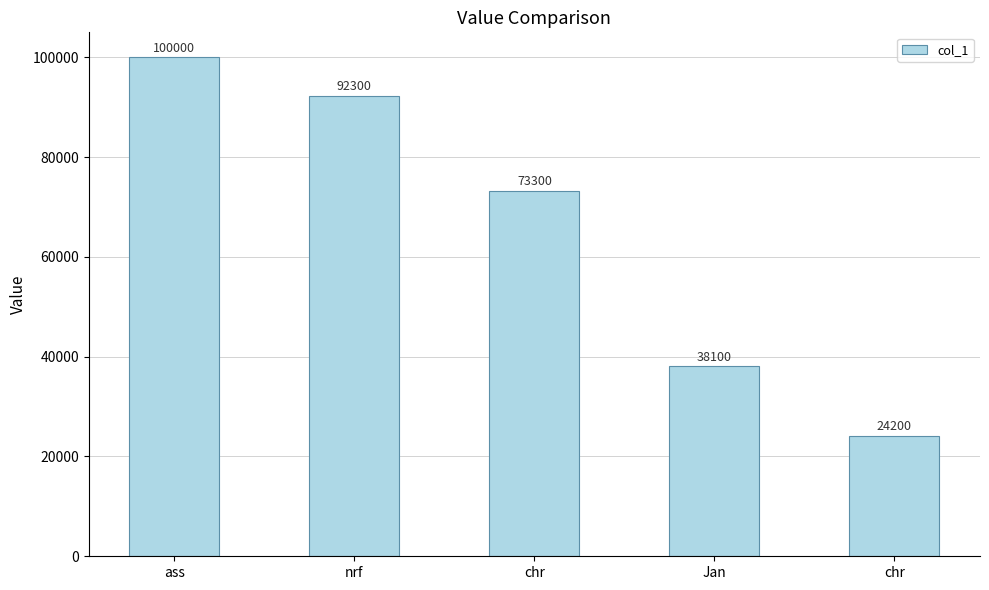

Reading left to right, transcribe all the data shown in this chart.

100000	92300	73300	38100	24200